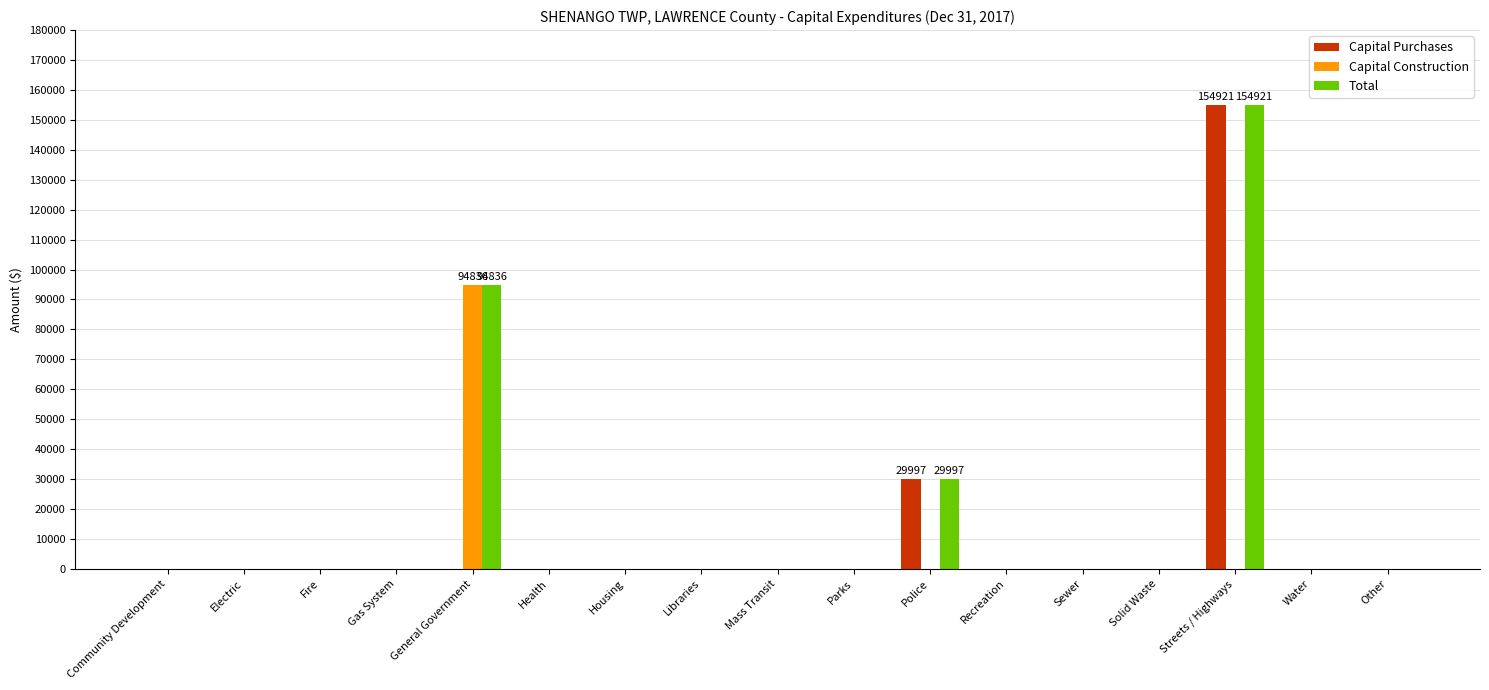

What is the average value of the Capital Purchases series?

10878